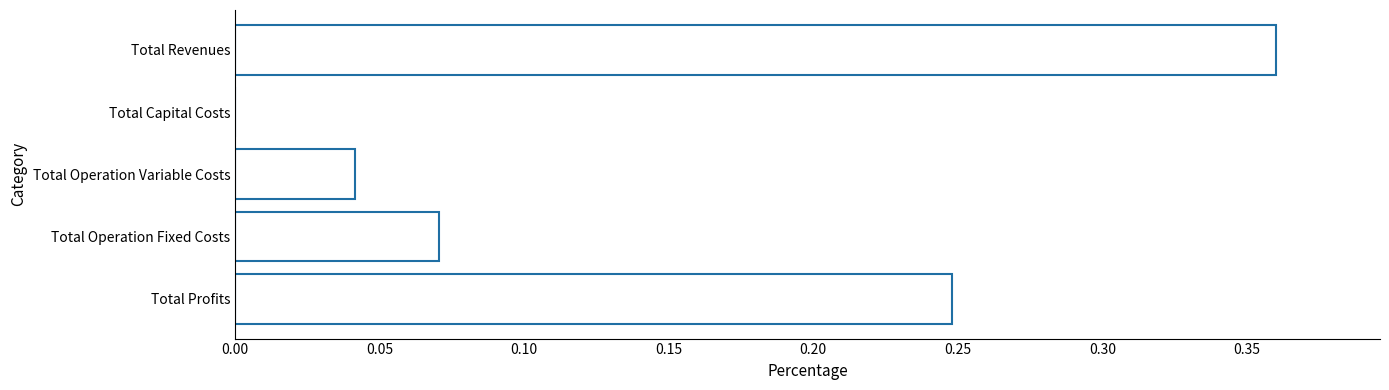

Are the bars grouped side by side (vs. stacked)?

No